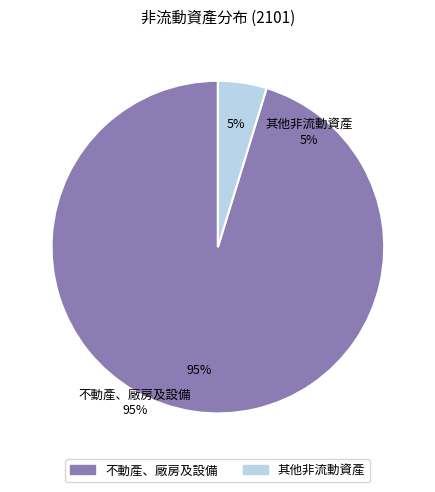

How many slices are in this pie chart?

2